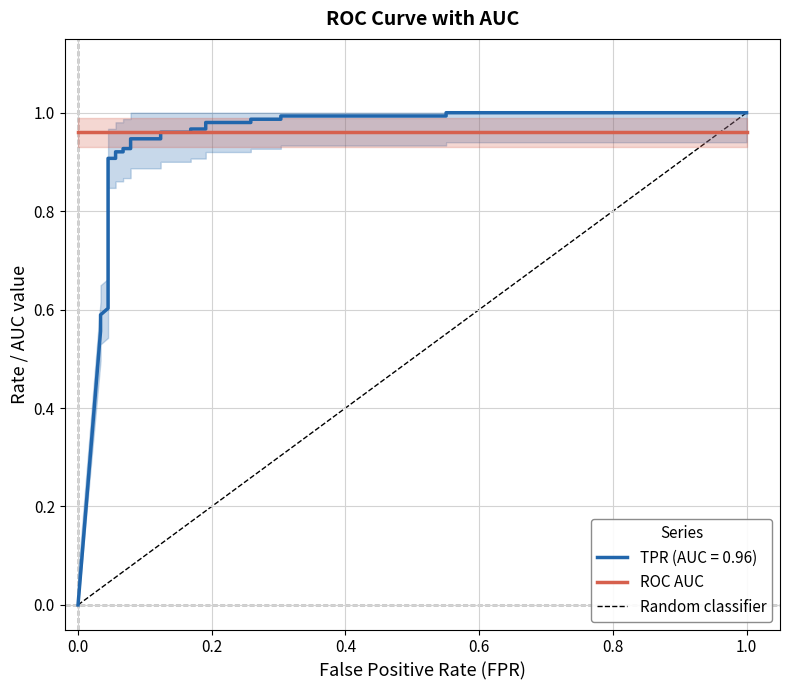

What value does the tpr series have at 17?

0.9